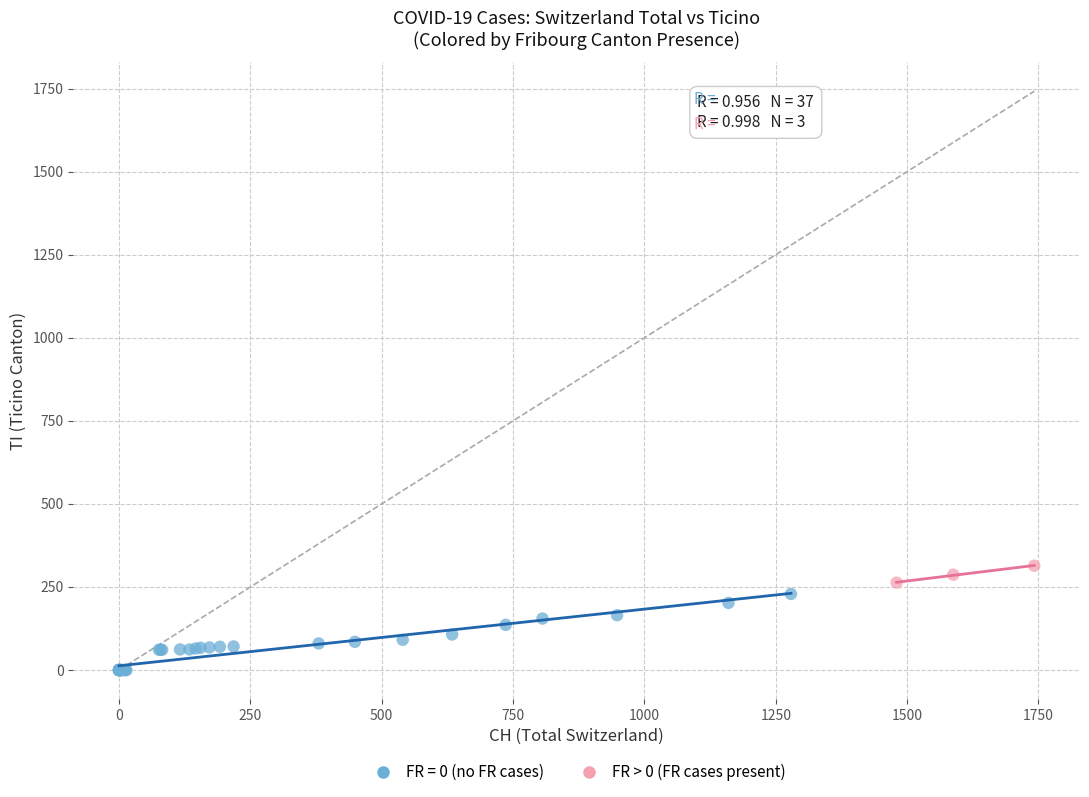

Which series reaches the maximum Y coordinate?

FR > 0 (FR cases present)